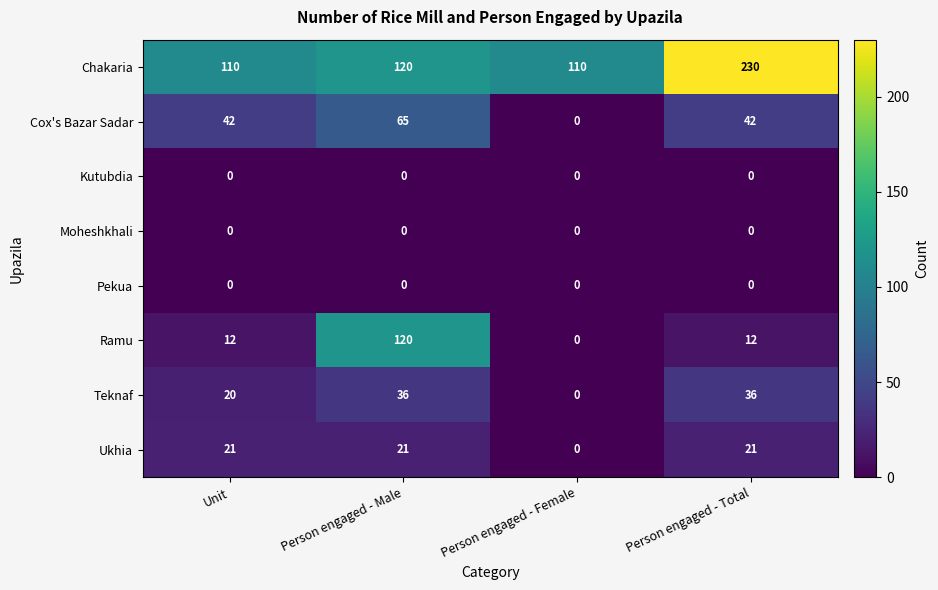

The Teknaf series shows 36 at Person engaged - Total. True or false?

True